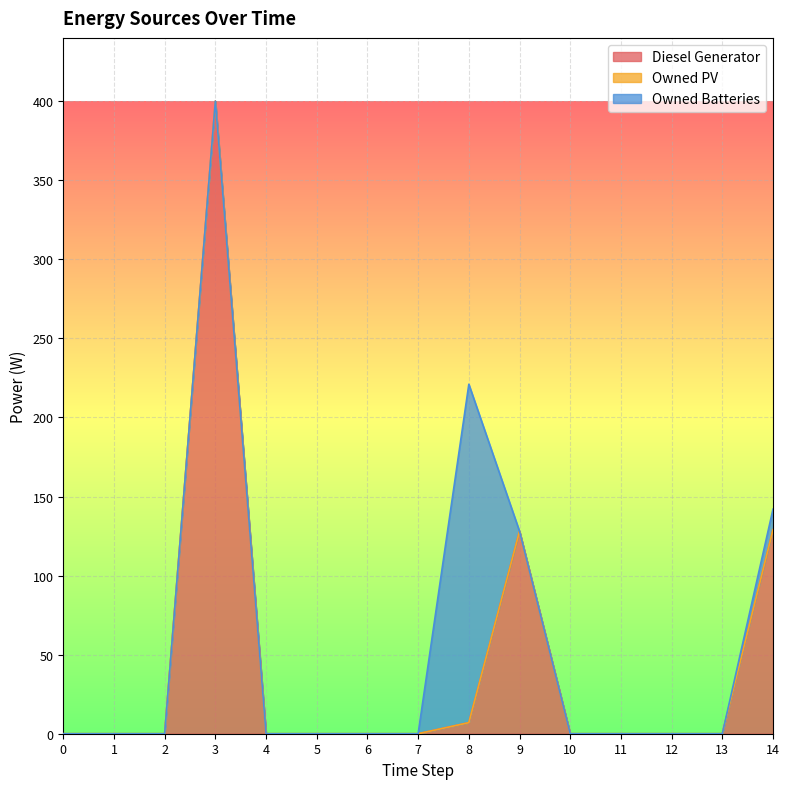

True or false: Diesel Generator has a value of 241 at 4.

False